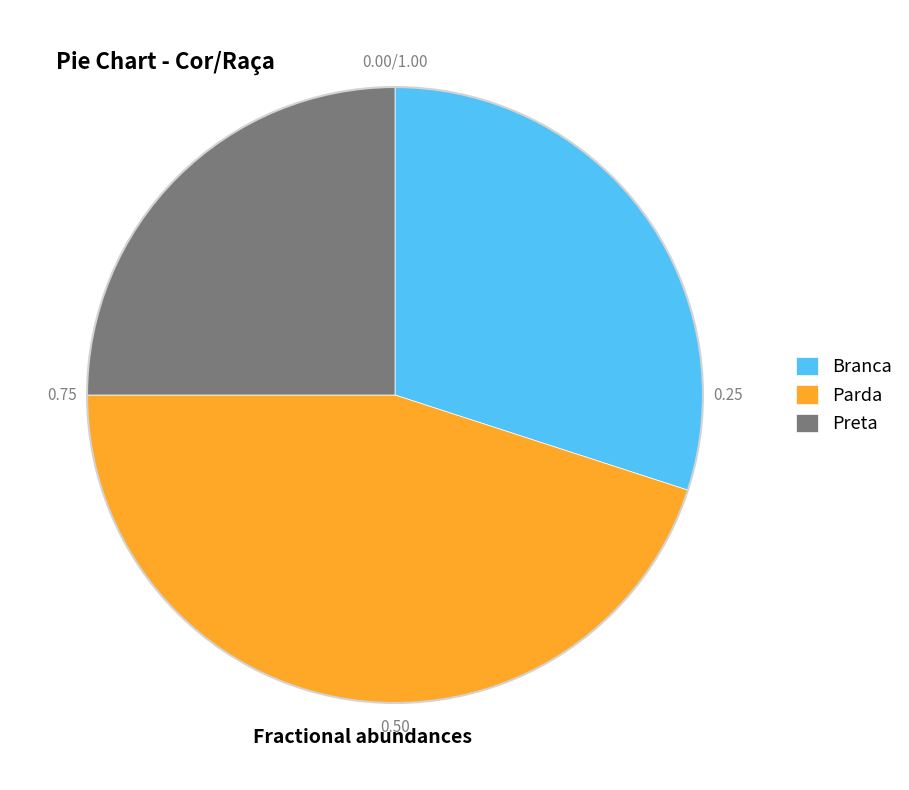

Does Preta represent more than half of the total?

No